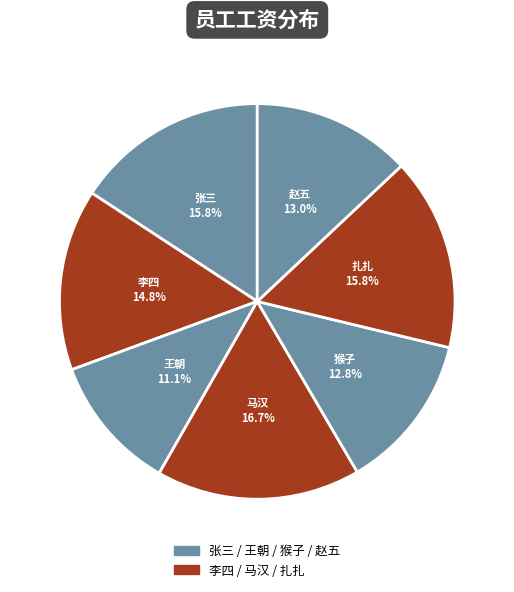

Approximately how many times larger is the value at 张三 compared to 猴子?

1.2